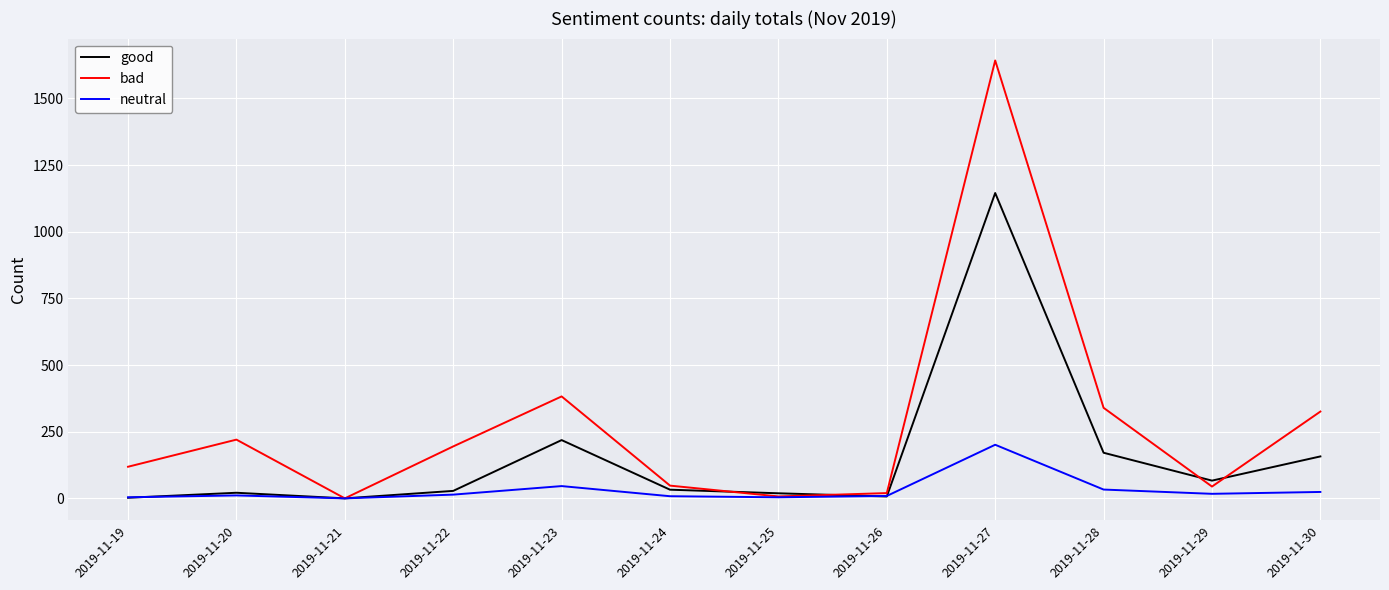

Rank the series by their maximum value, from highest to lowest.

bad, good, neutral